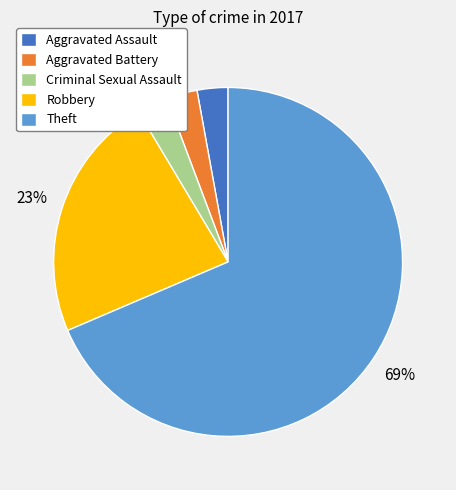

To the nearest percent, what is the difference between the Aggravated Battery and Robbery slice percentages?

20%